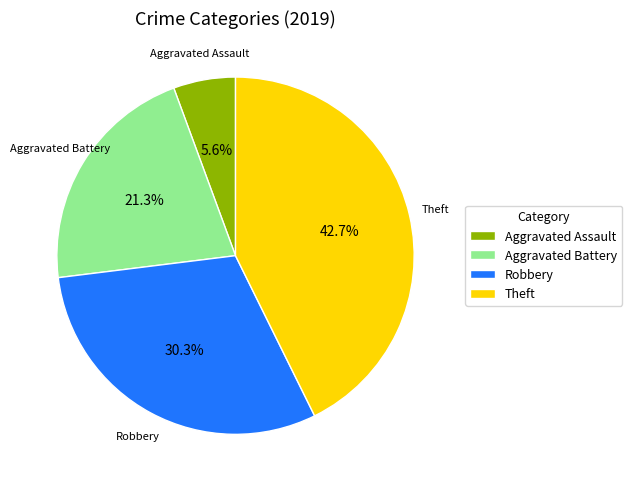

How many segments does this pie chart have?

4